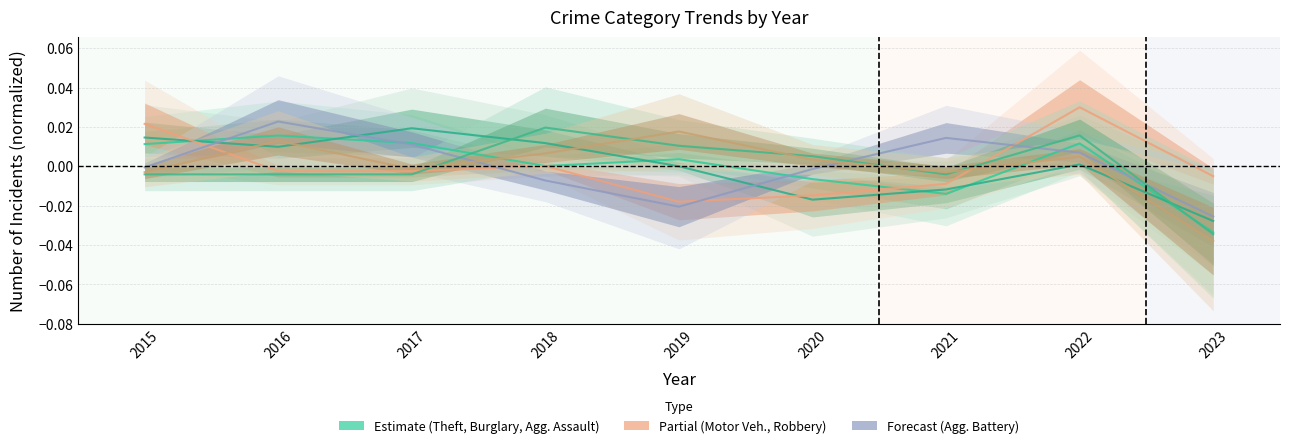

True or false: Robbery and Motor Vehicle Theft intersect in this chart.

True